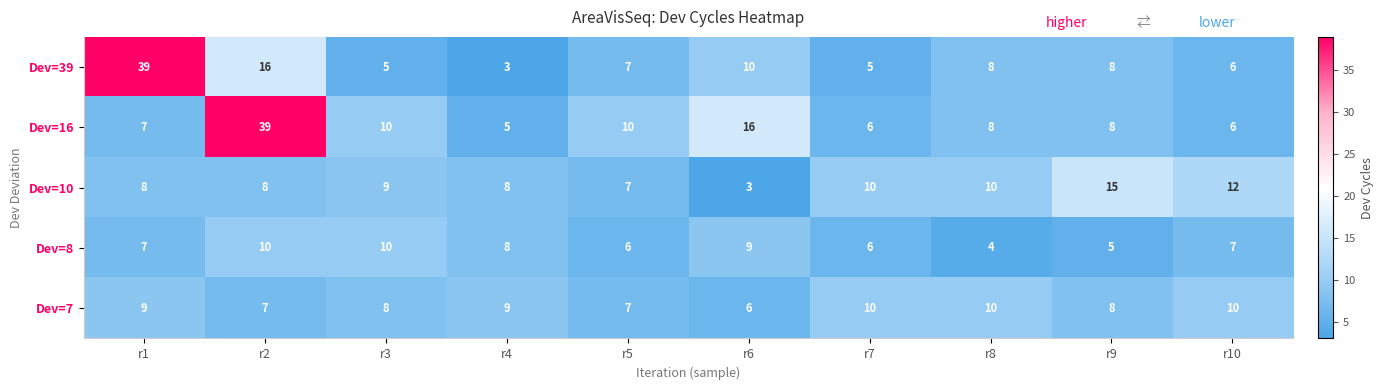

What is the highest value of the Dev=16 series?

39